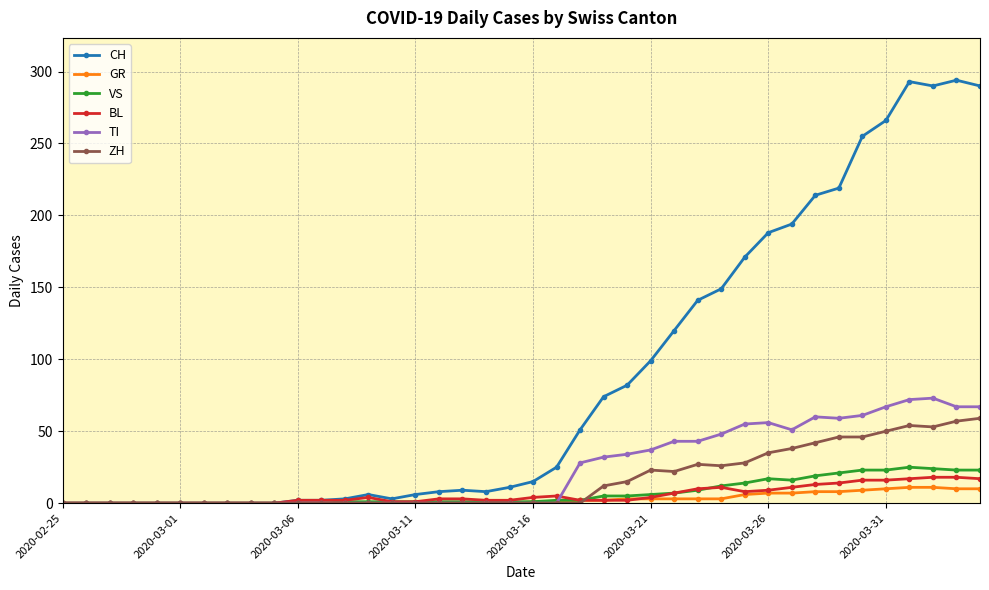

List the series in order of their peak value, highest first.

CH, TI, ZH, VS, BL, GR